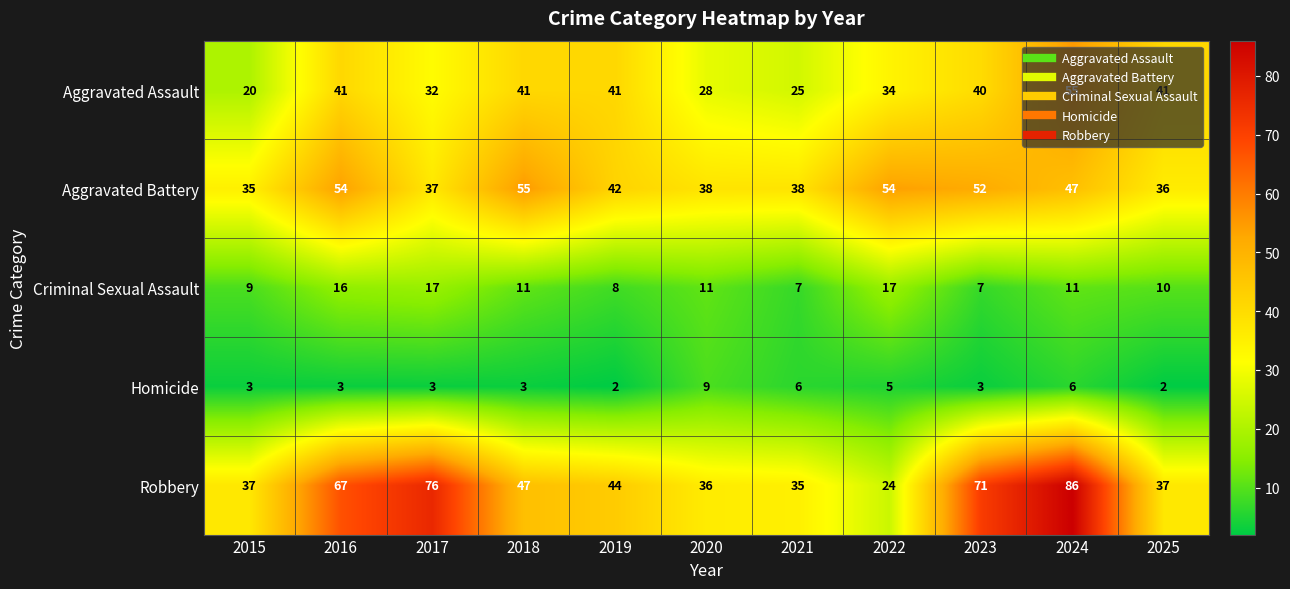

Is it true that Robbery equals 62 at 2021?

False